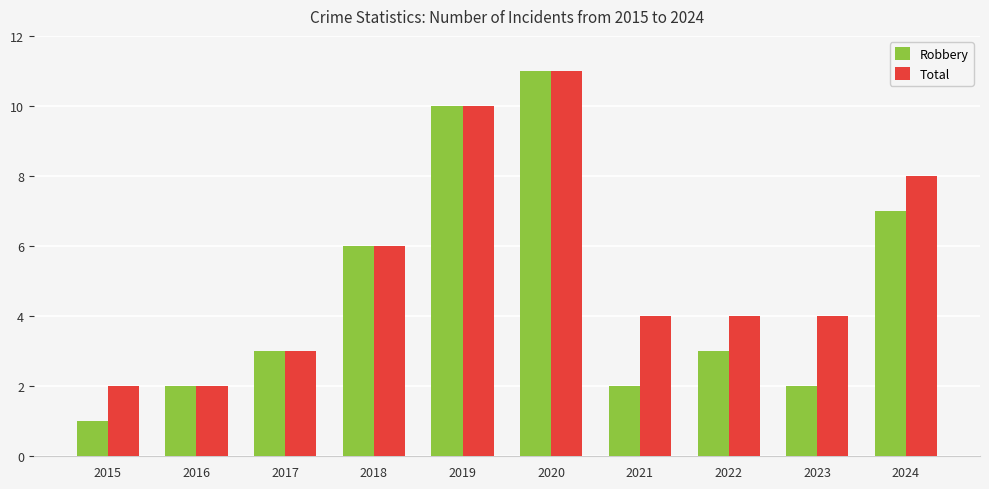

True or false: Total has a value of 3 at 2016.

False